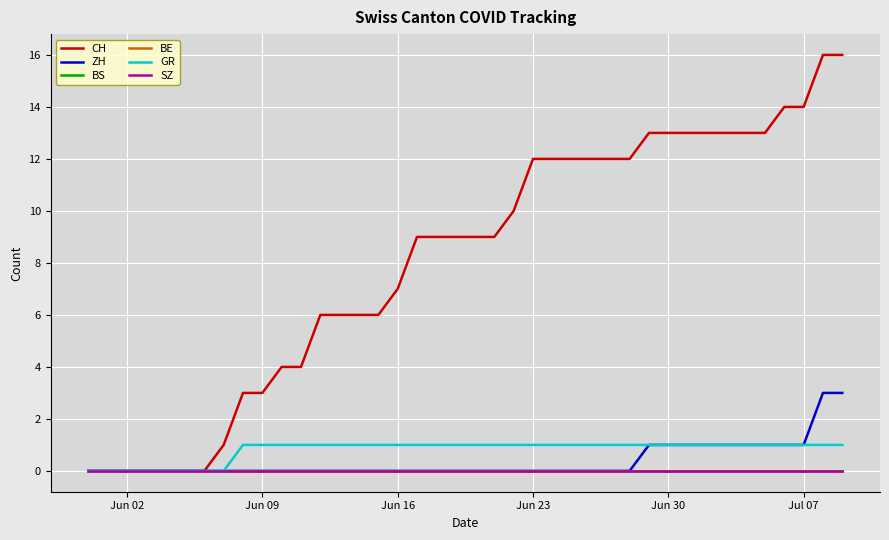

Does the chart have visible grid lines?

Yes